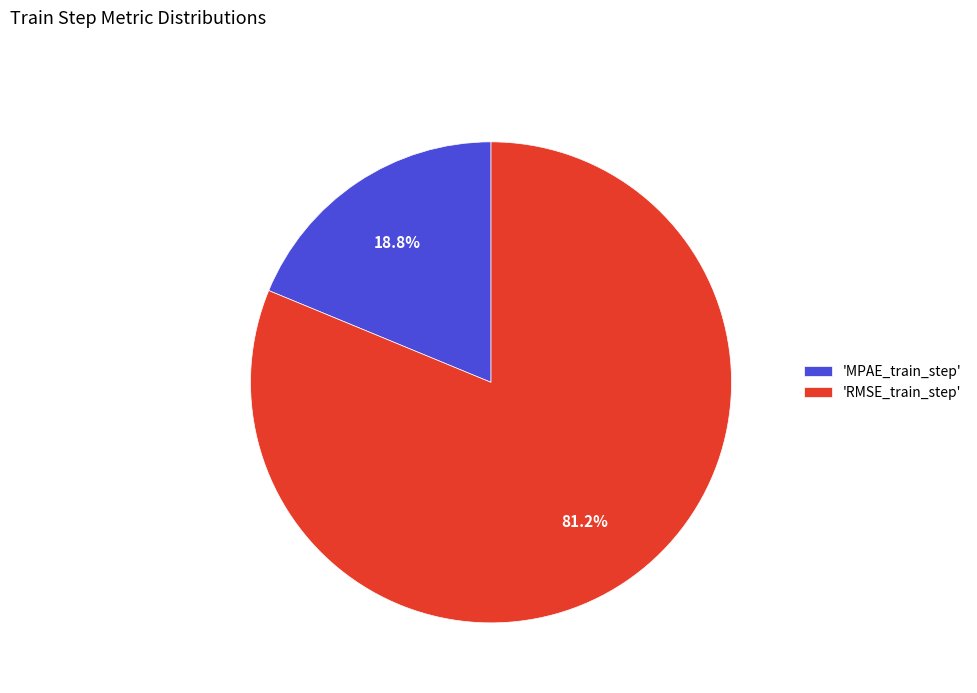

Which has a higher value, 'RMSE_train_step' or 'MPAE_train_step'?

'RMSE_train_step'